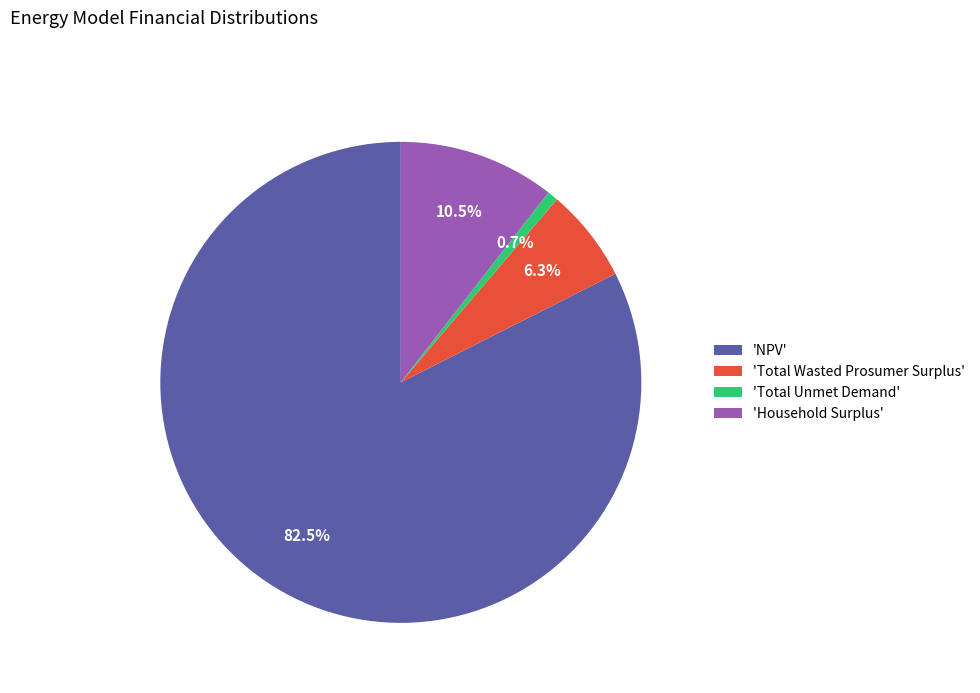

Count the number of slices in the pie.

4